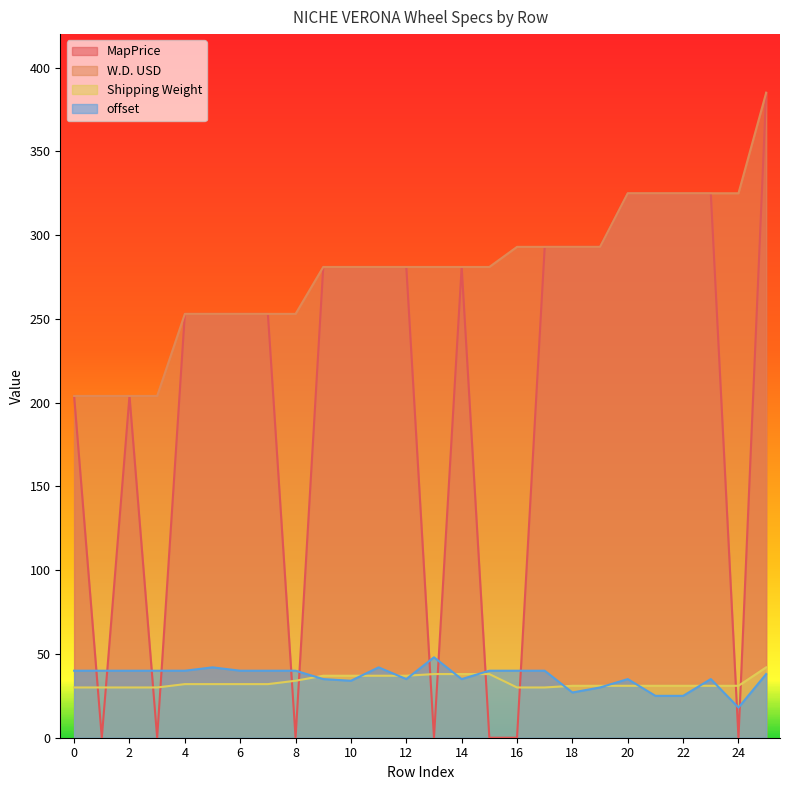

At which category is the sum across all series the highest?

25